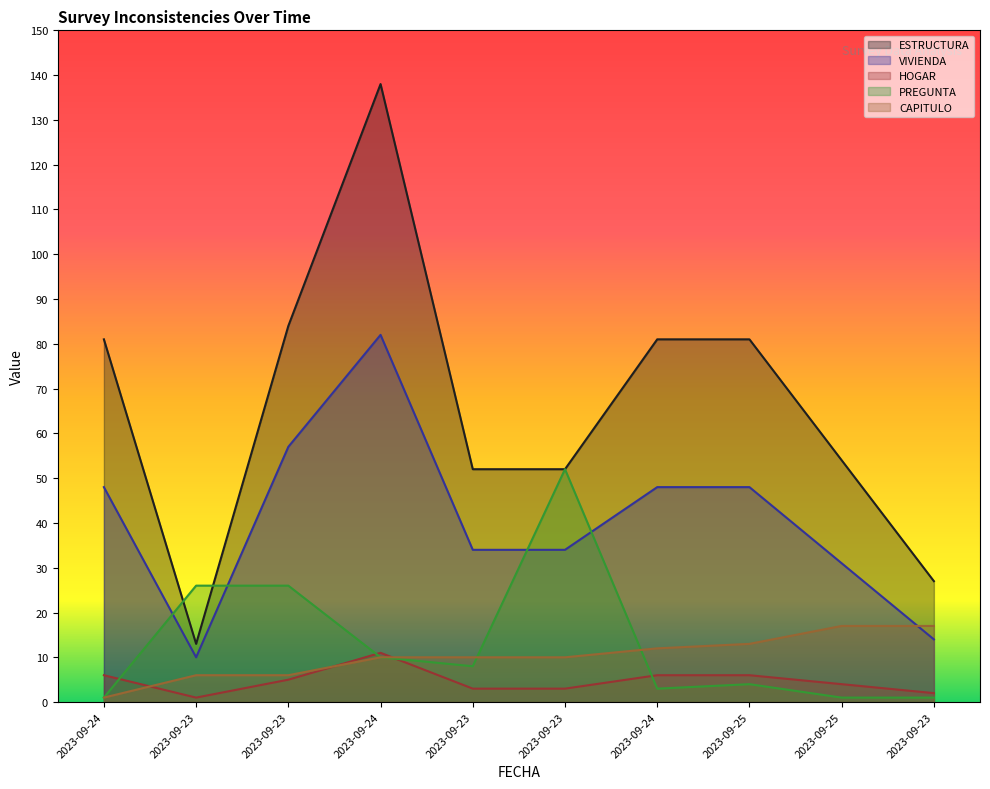

Reading left to right, list all the values displayed in this chart.

ESTRUCTURA: 81	13	84	138	52	52	81	81	54	27
VIVIENDA: 48	10	57	82	34	34	48	48	31	14
HOGAR: 6	1	5	11	3	3	6	6	4	2
PREGUNTA: 1	26	26	10	8	52	3	4	1	1
CAPITULO: 1	6	6	10	10	10	12	13	17	17